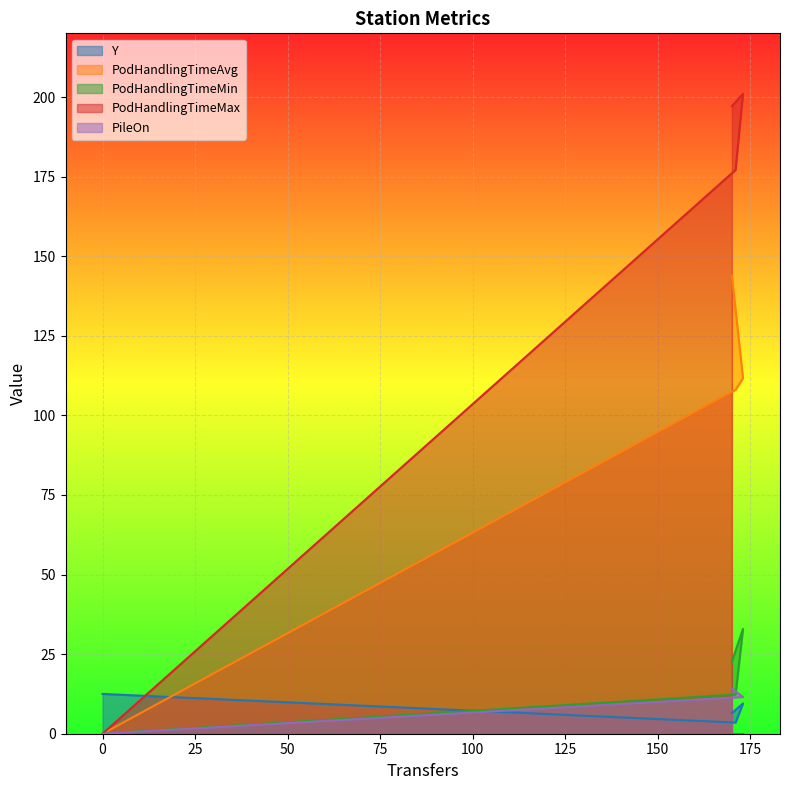

True or false: PileOn and PodHandlingTimeAvg cross at least once.

False